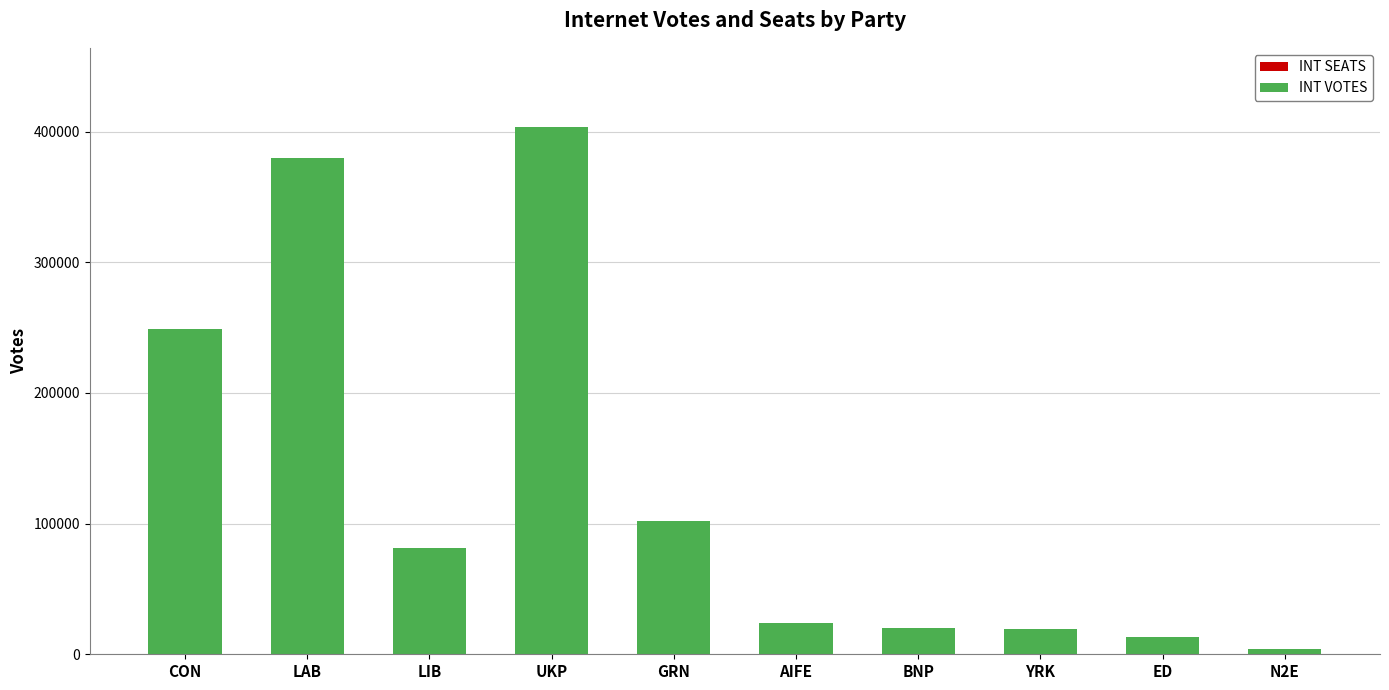

Between GRN and BNP, which is larger?

GRN